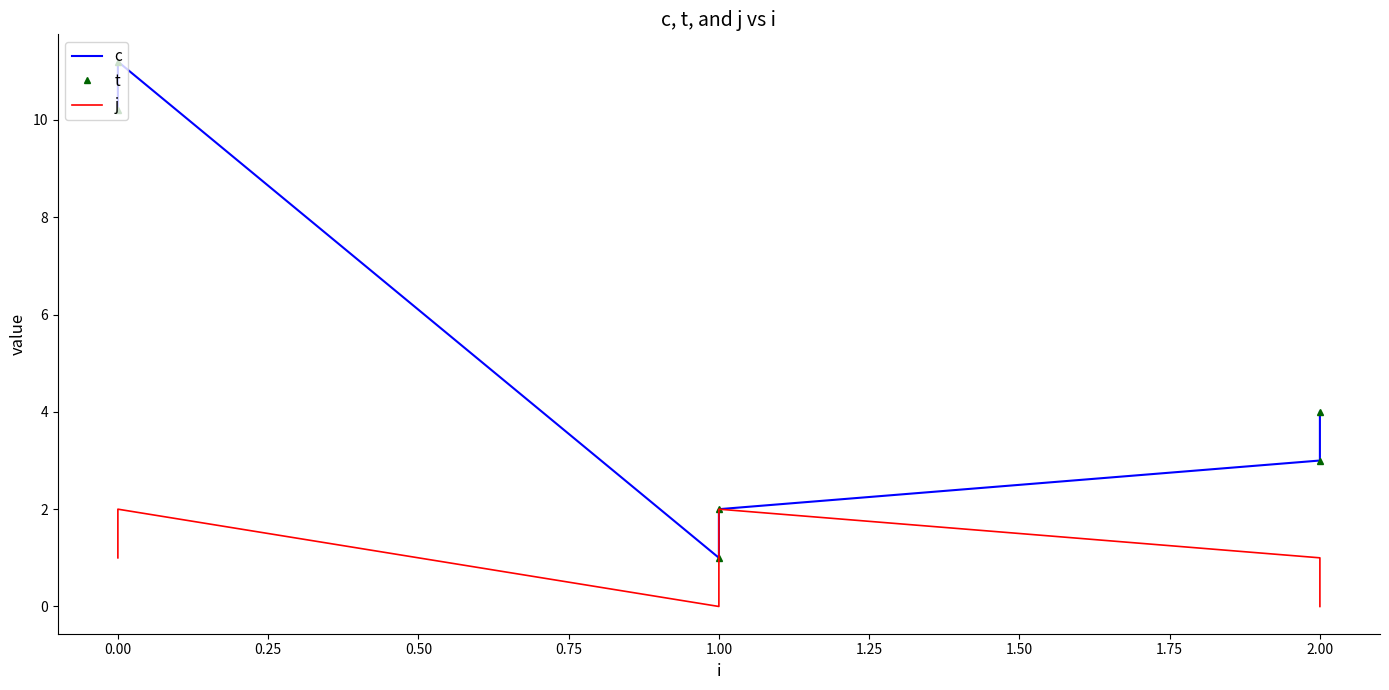

Is the value of j at 1.00 greater than the value of t at 0.00?

No